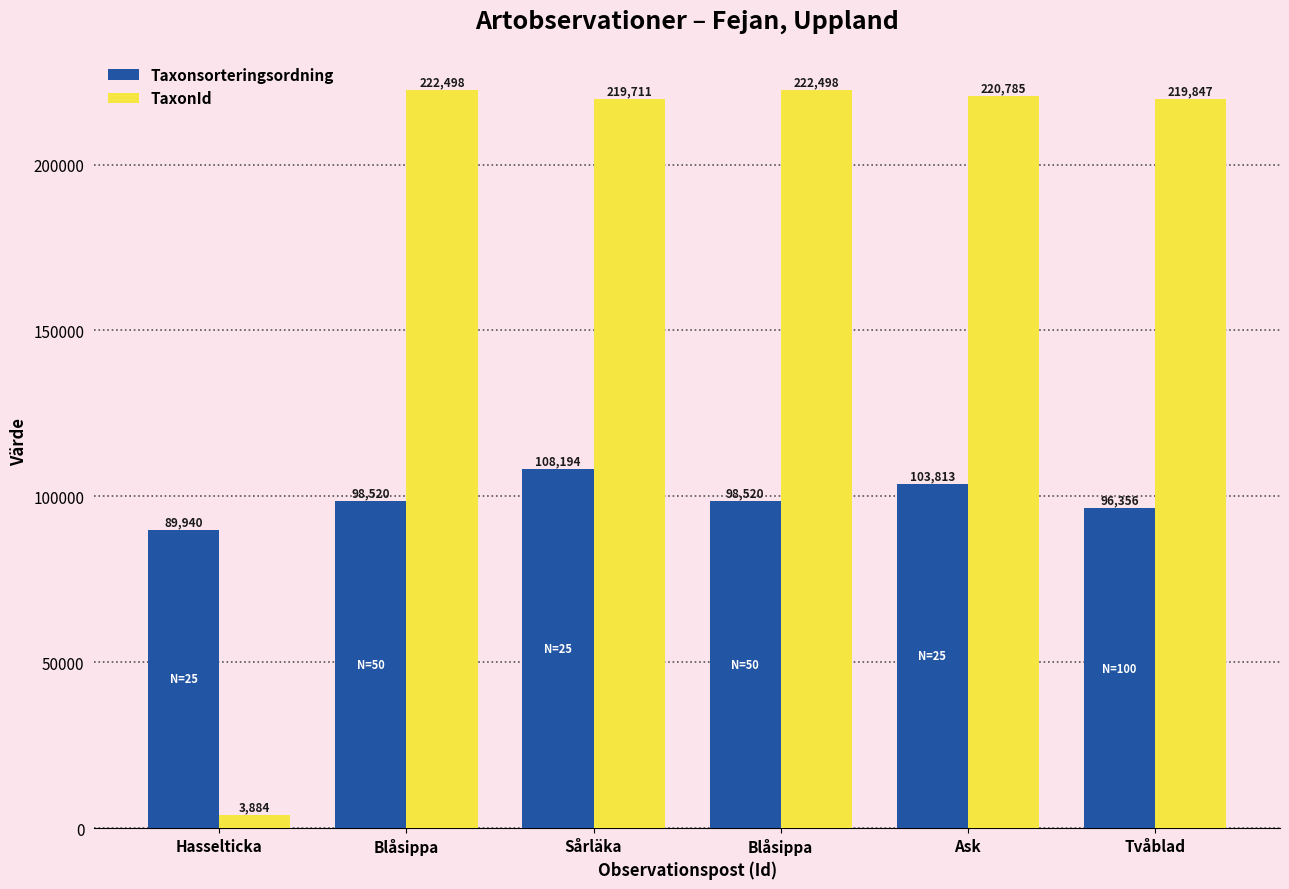

What is the value of the TaxonId bar at the 3rd from the left?

219711